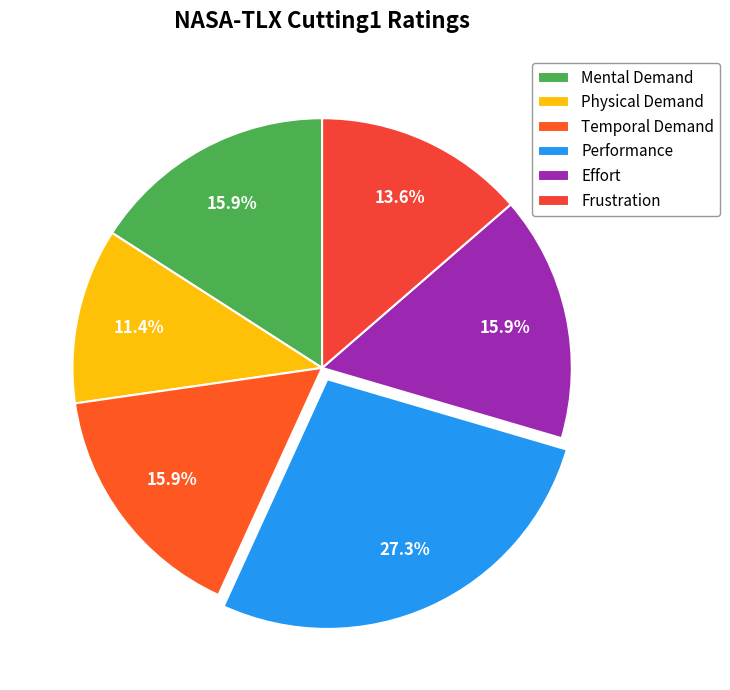

Is there a majority slice in this chart?

No